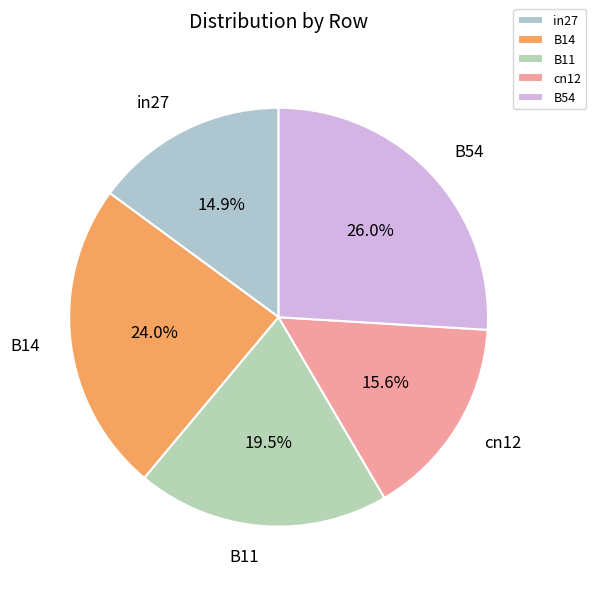

Is there a majority slice in this chart?

No